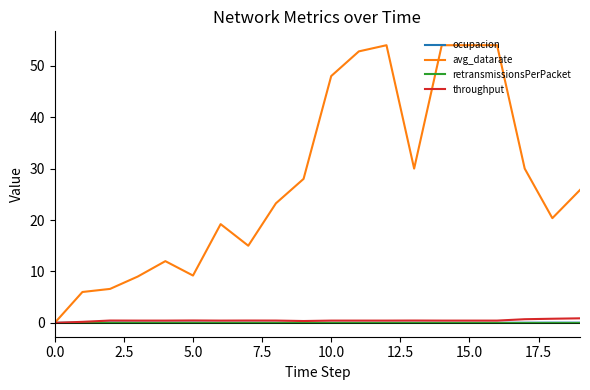

Which series has the largest range (max minus min)?

avg_datarate